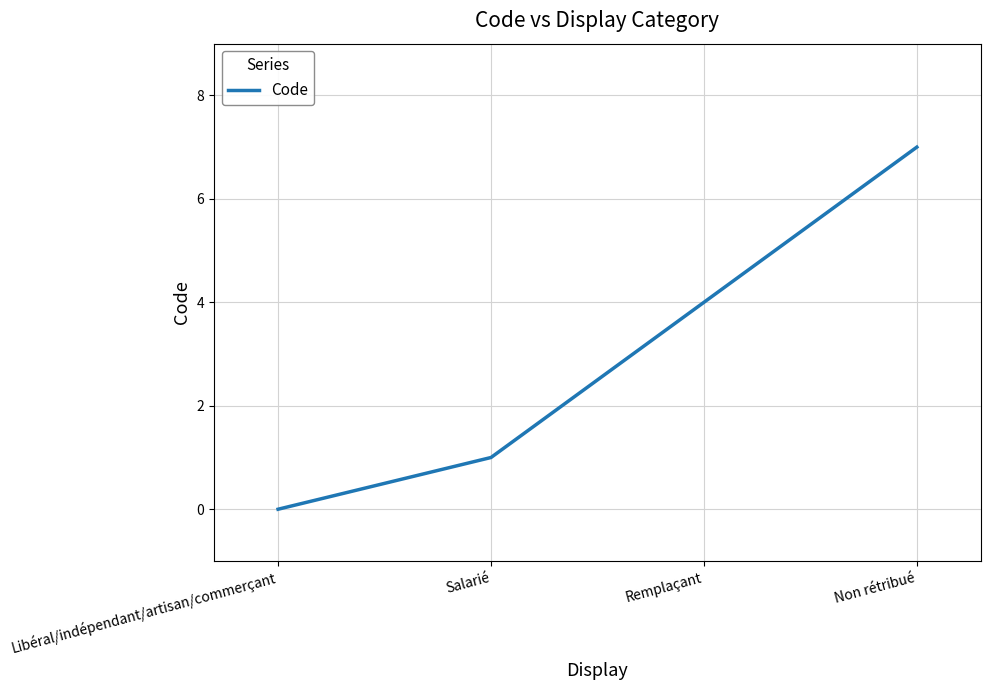

How many lines are shown in the chart?

1